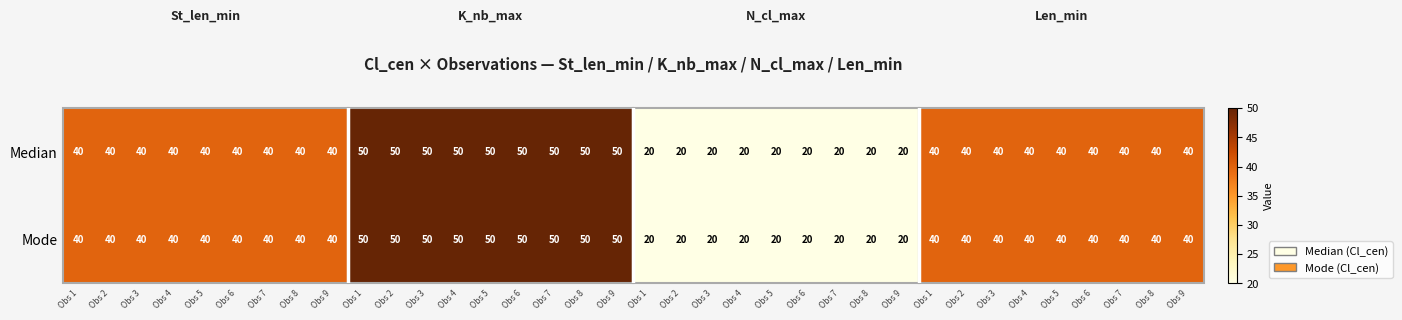

Which has a higher value, Obs 5 or Obs 3?

Obs 5